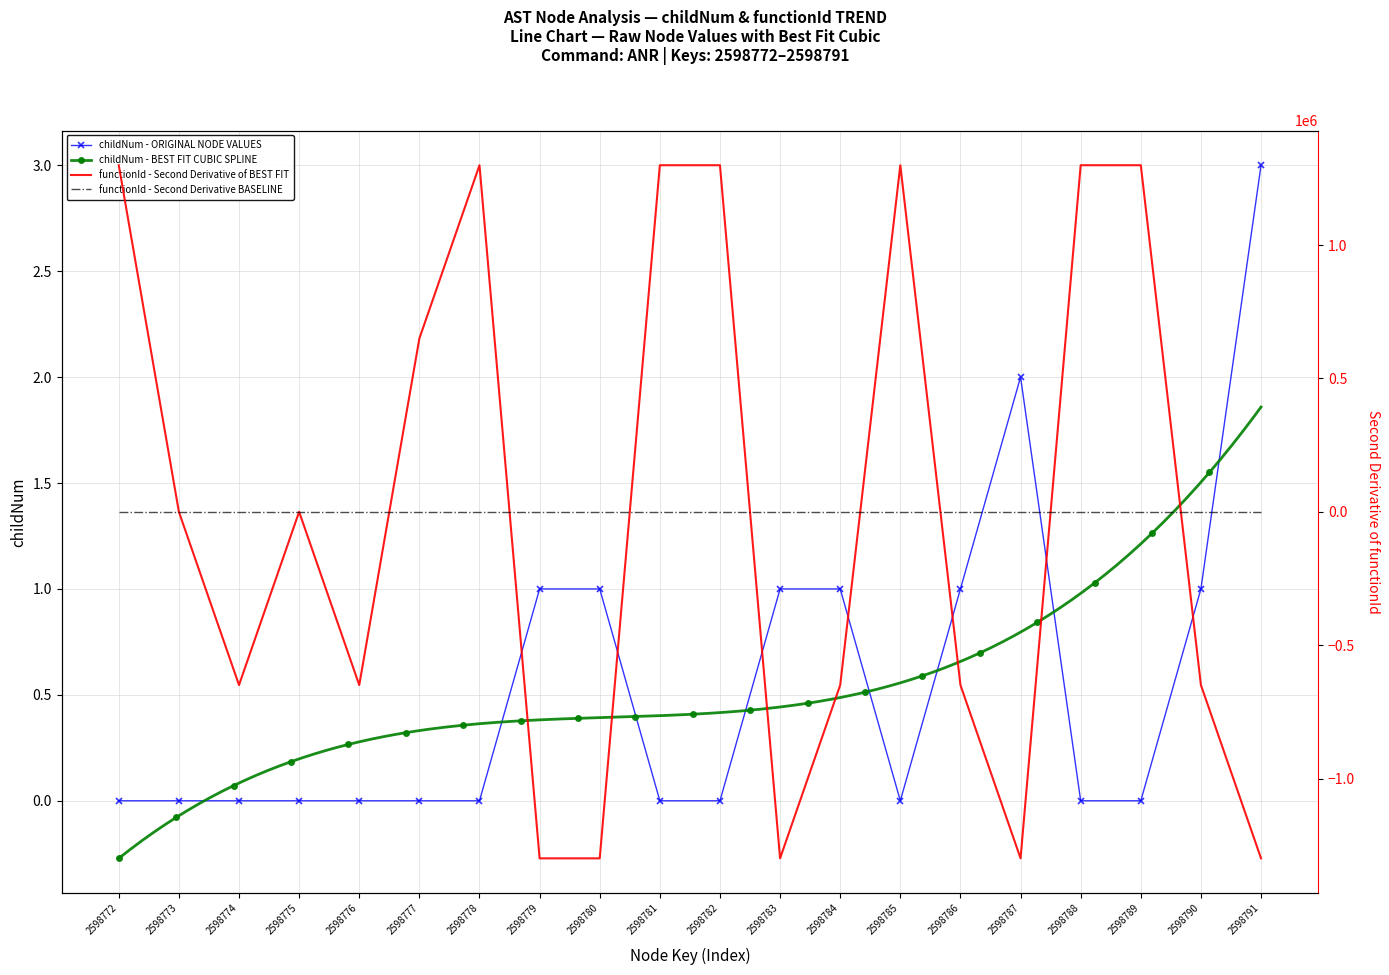

What is the ratio of the value at 2598787 to the value at 2598783?

2.0